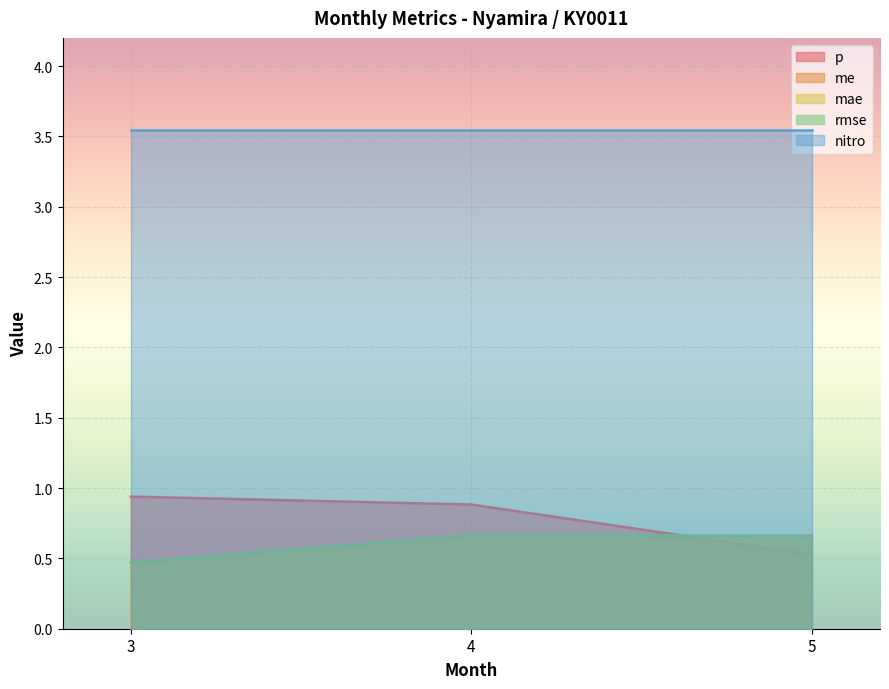

At which label does rmse reach its minimum?

3